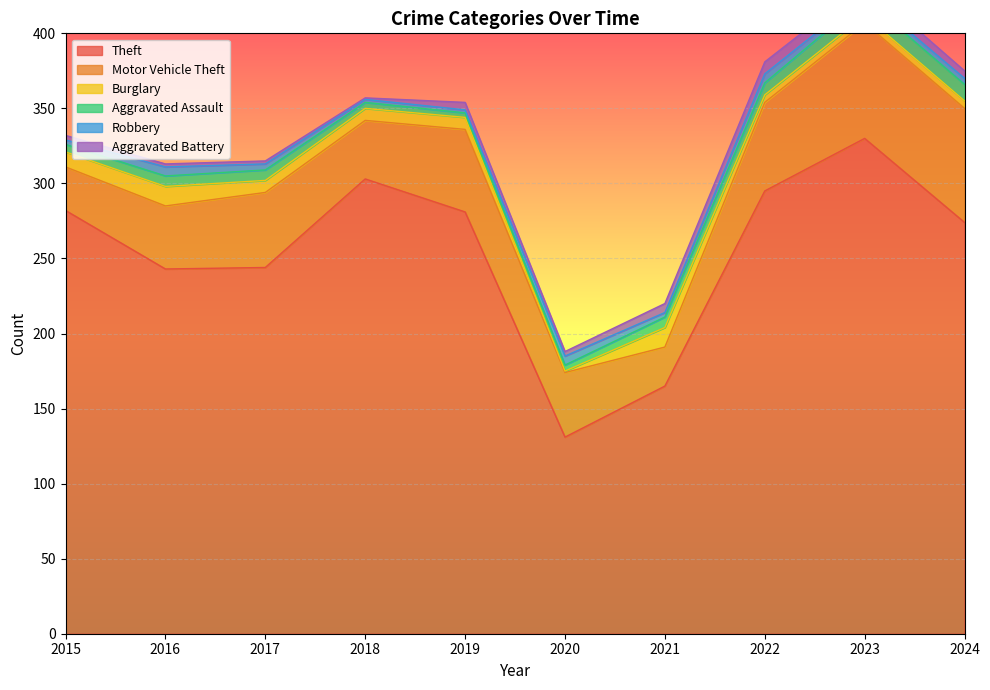

Is it true that Motor Vehicle Theft equals 9 at 2015?

False